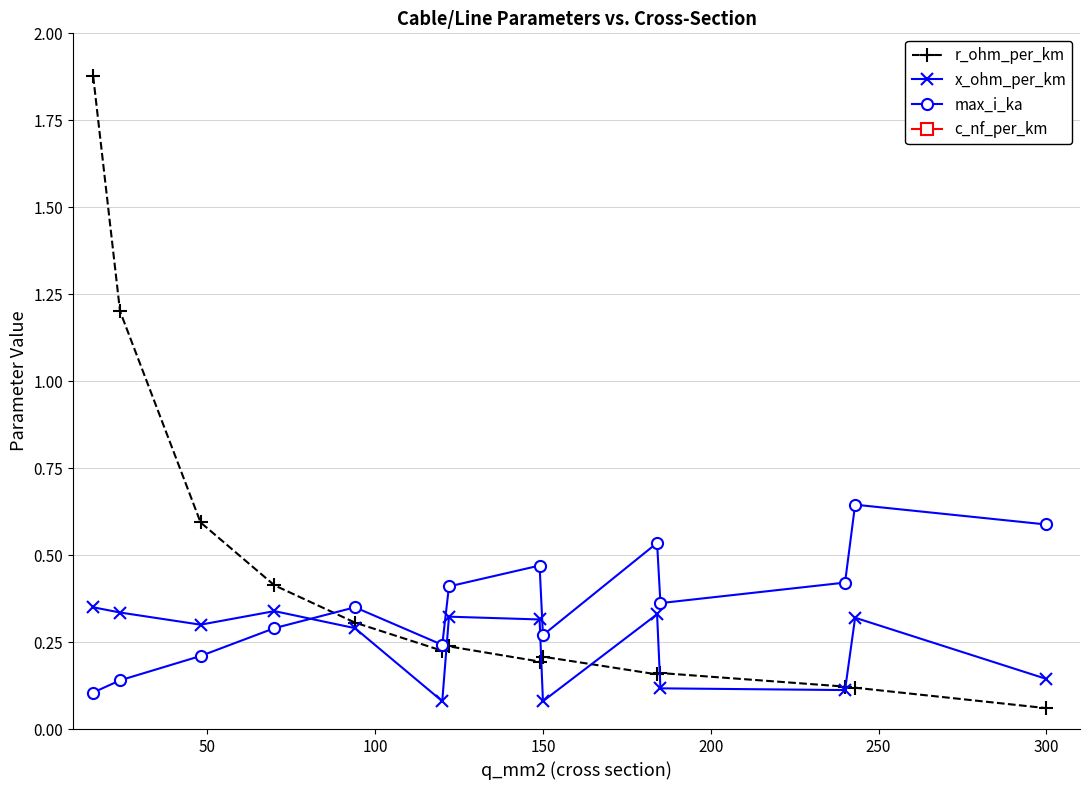

In x_ohm_per_km, how many points are lower than both neighbors (excluding endpoints)?

4